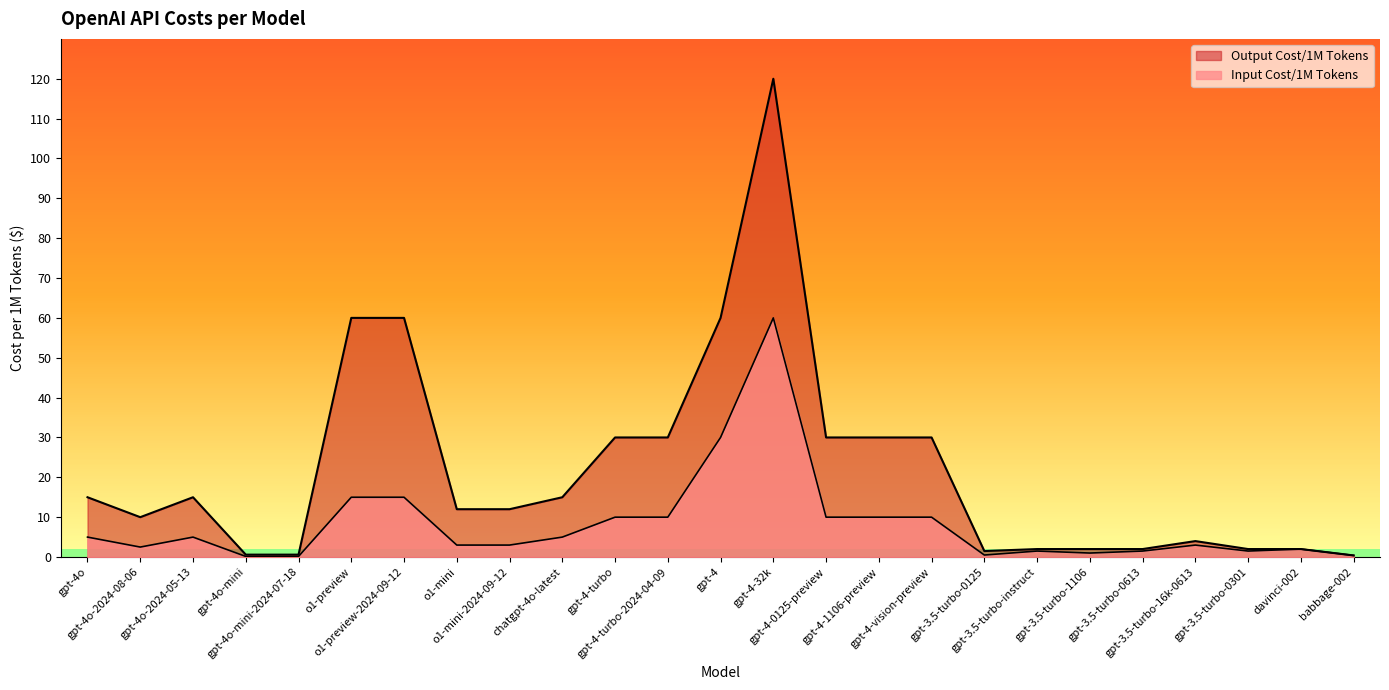

True or false: Output Cost/1M Tokens and Input Cost/1M Tokens cross at least once.

False